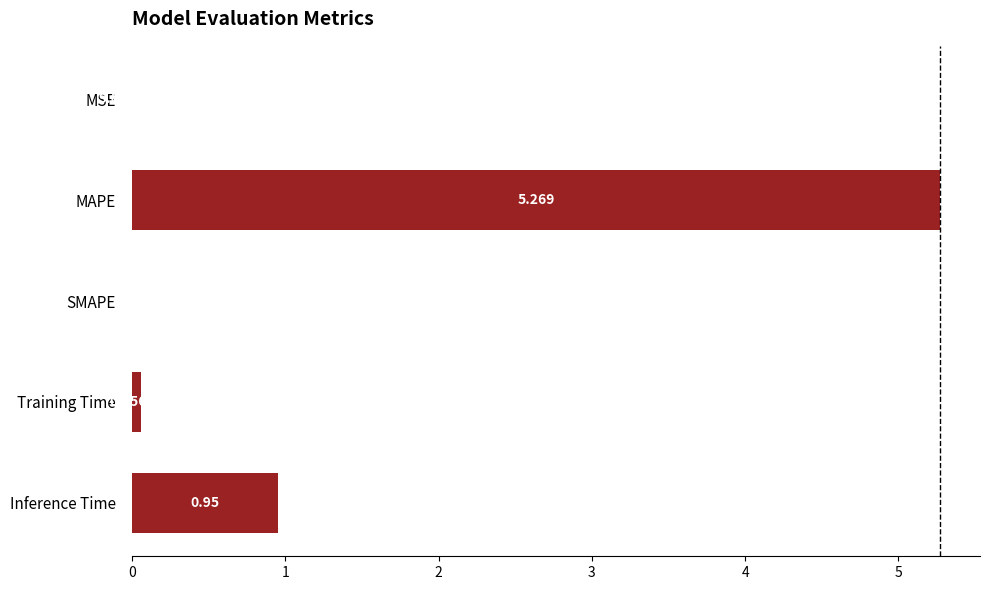

Between Training Time and MAPE, which is larger?

MAPE